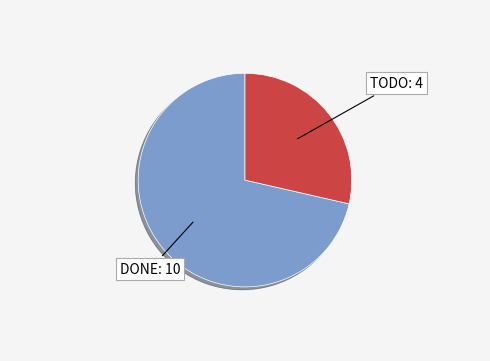

Is there any slice that represents more than half of the pie?

Yes